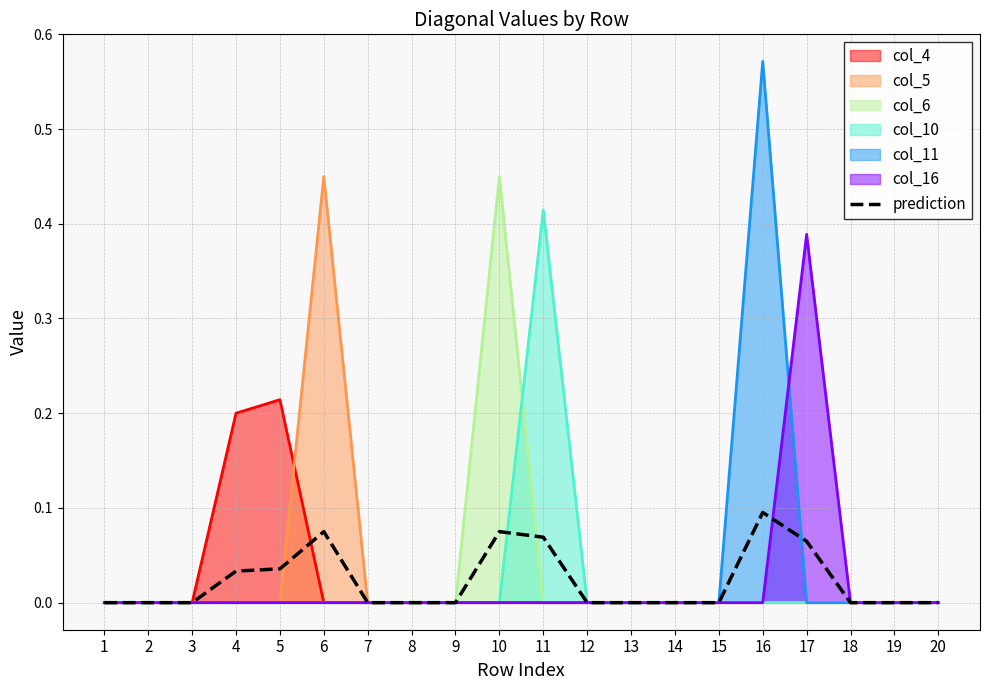

What is the sum of the values at 6 and 17?

0.1